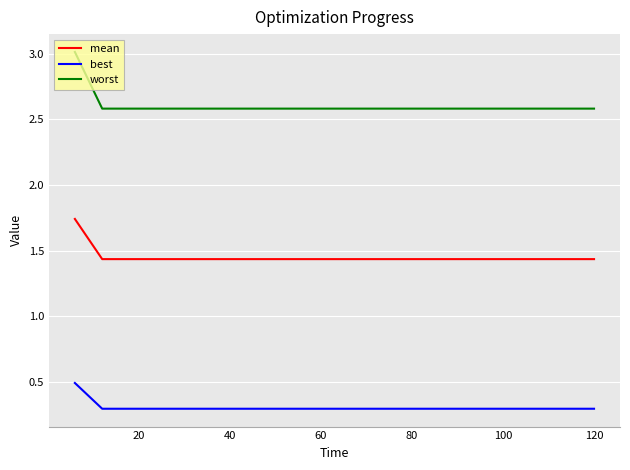

What is the minimum value shown in the chart?

0.3